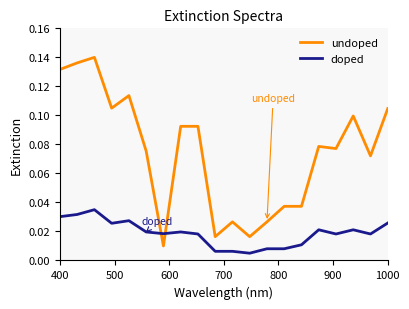

Is this an area chart (filled region under the line)?

No